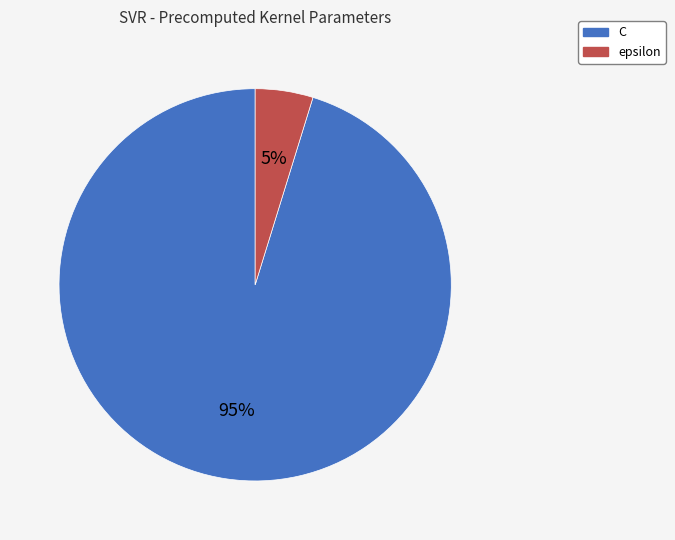

To the nearest percent, what is the average slice percentage?

50%